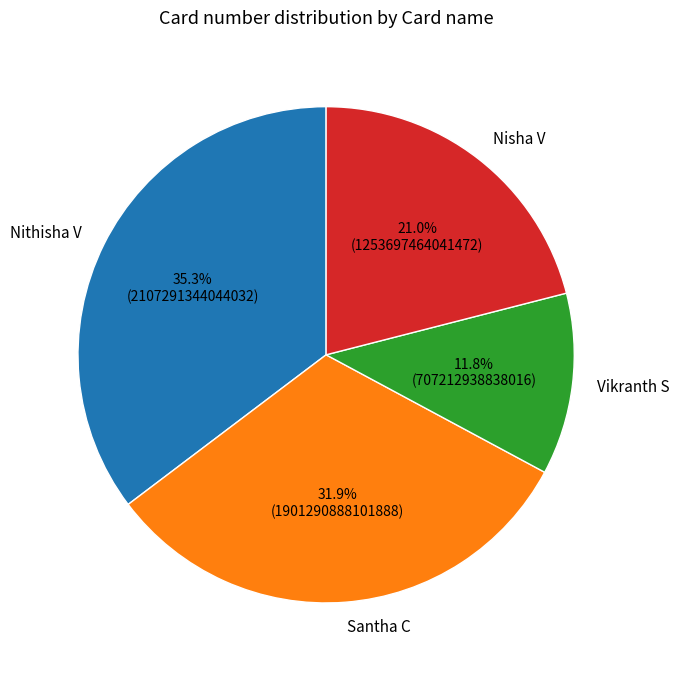

The Santha C slice represents 32% of the pie. True or false?

True